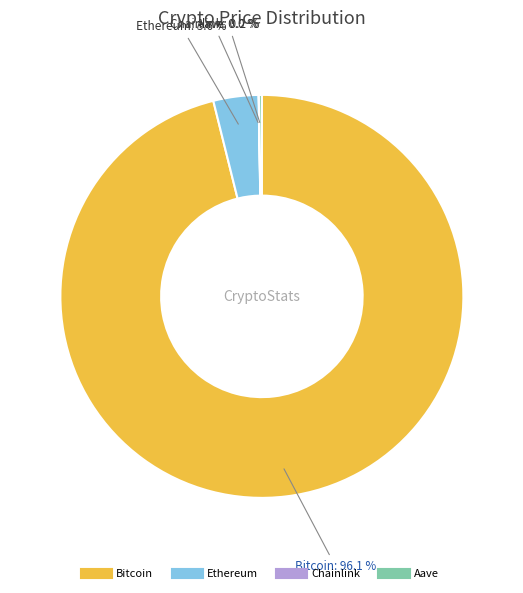

Which slice is the largest?

Bitcoin